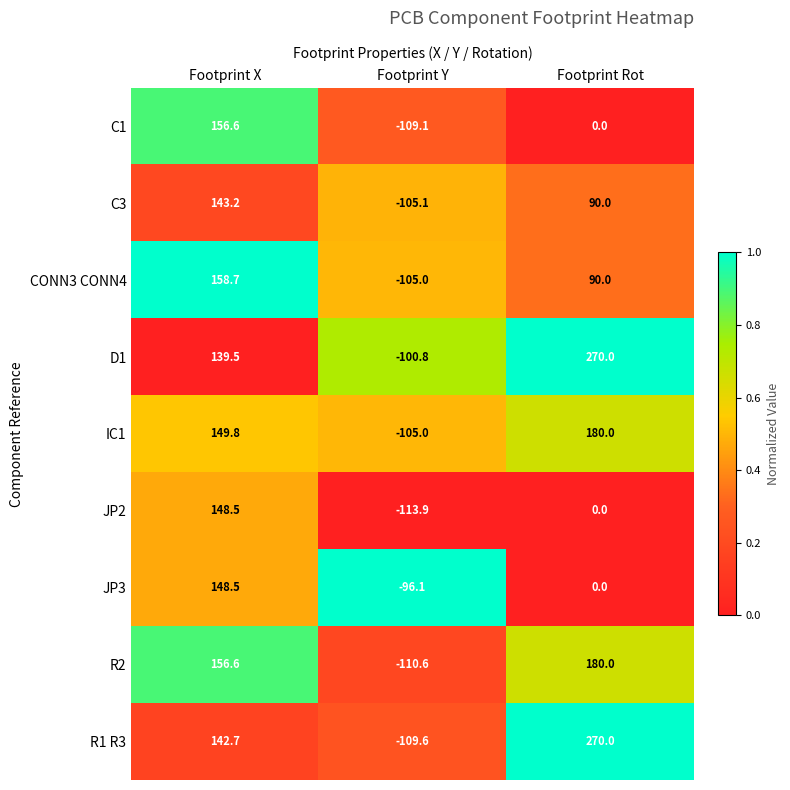

What is the highest value of the IC1 series?

180.0